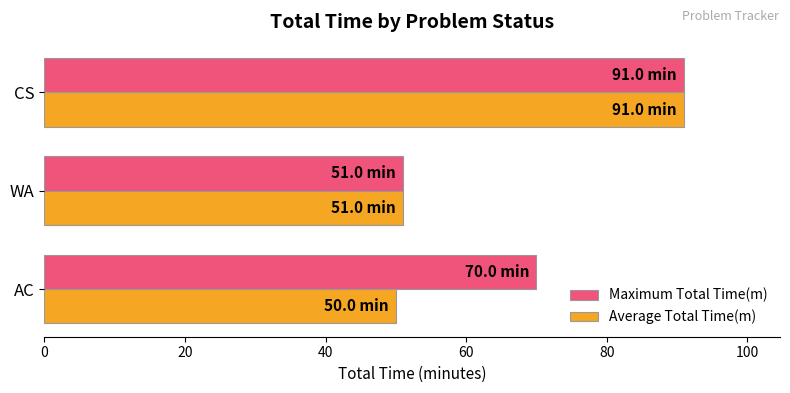

At which category is the sum across all series the highest?

CS